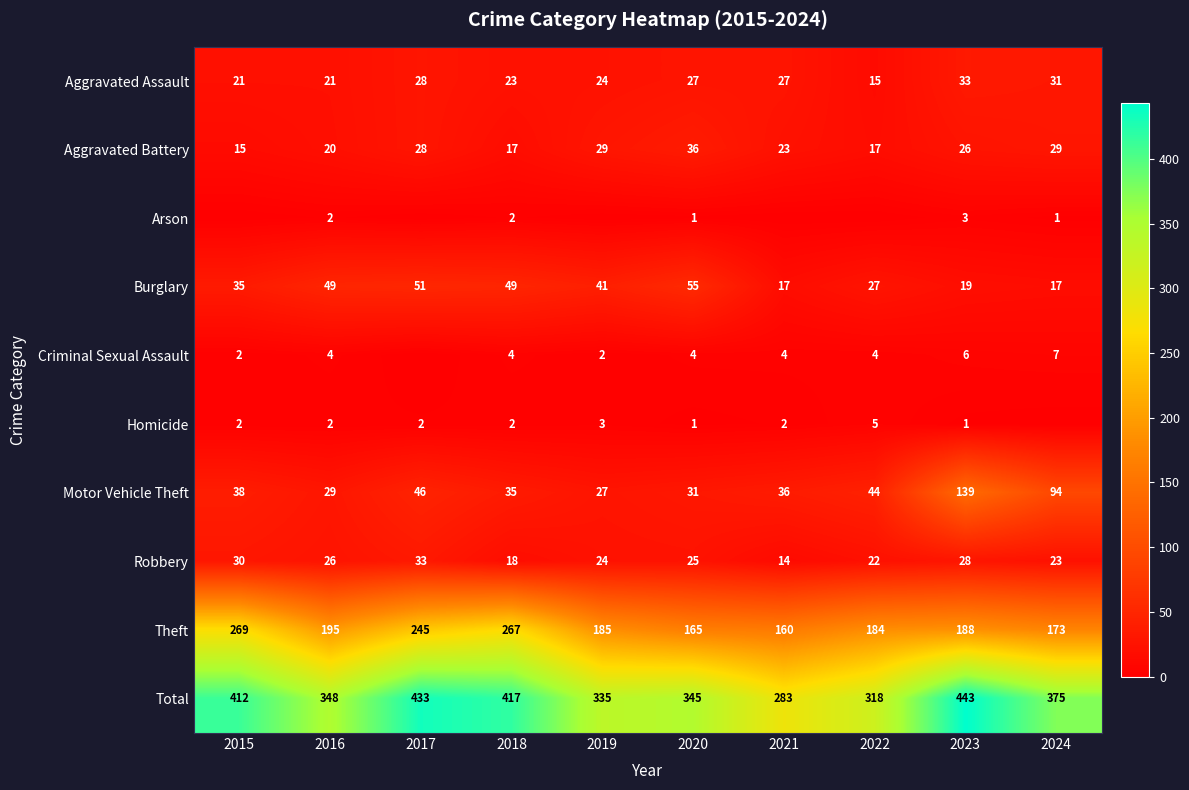

What is the difference between the highest and lowest values at 2017?

433